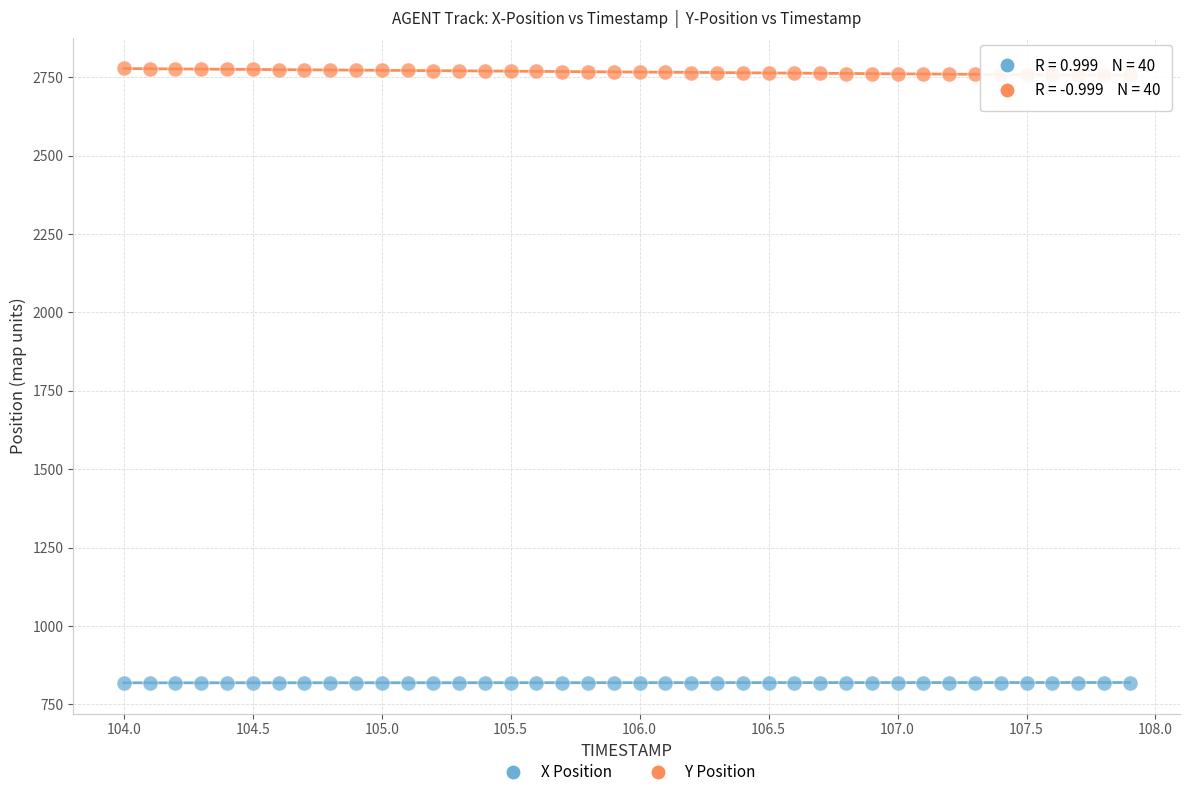

Which series contains the lowest Y value?

X Position